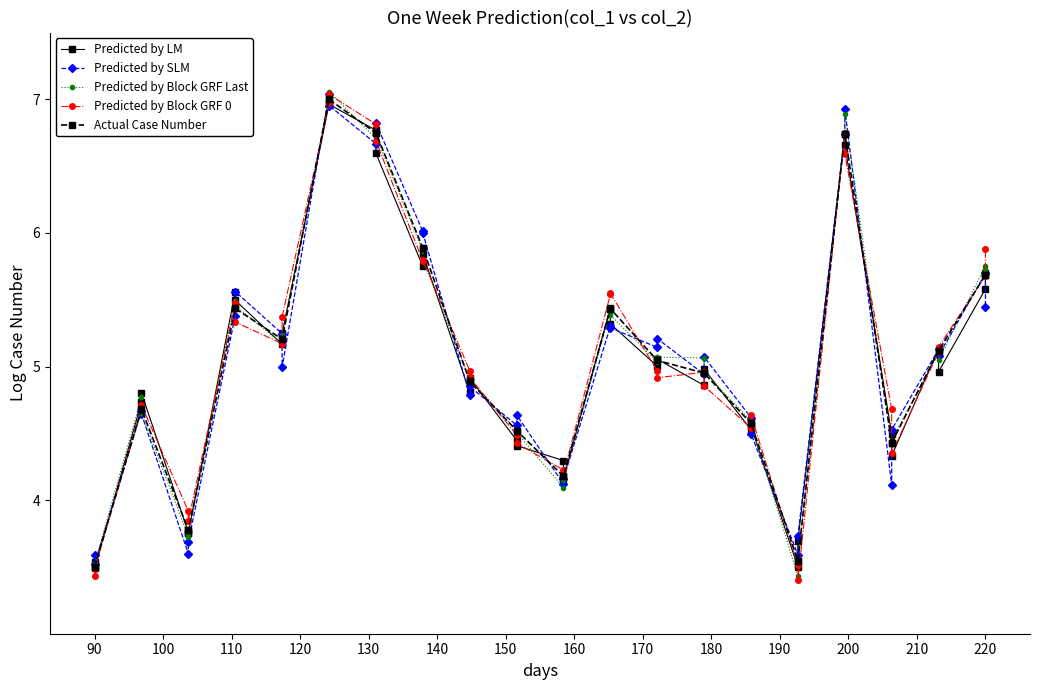

What is the sum of all Predicted by Block GRF 0 values?

202.8